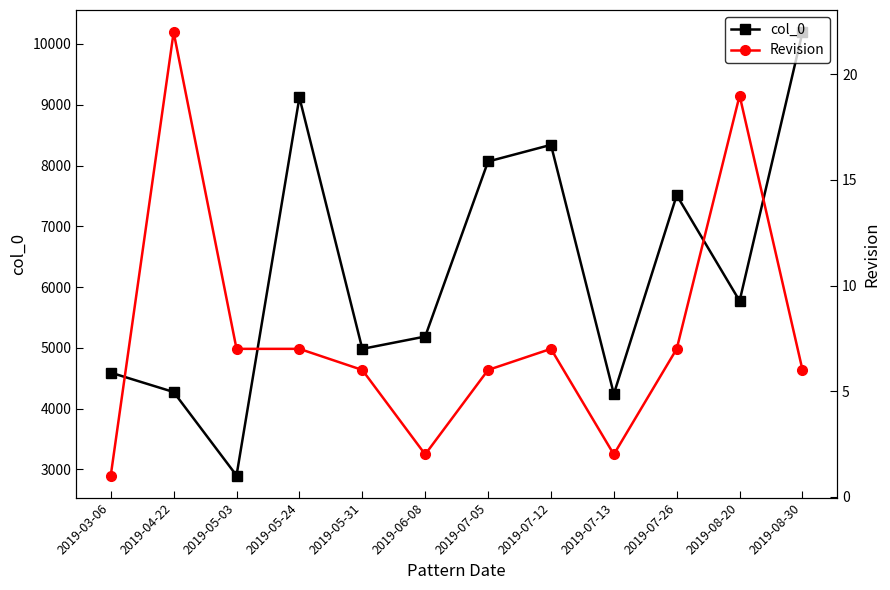

Reading left to right, transcribe all the data shown in this chart.

col_0: 4592	4273	2899	9120	4983	5186	8066	8340	4241	7511	5772	10194
Revision: 1	22	7	7	6	2	6	7	2	7	19	6